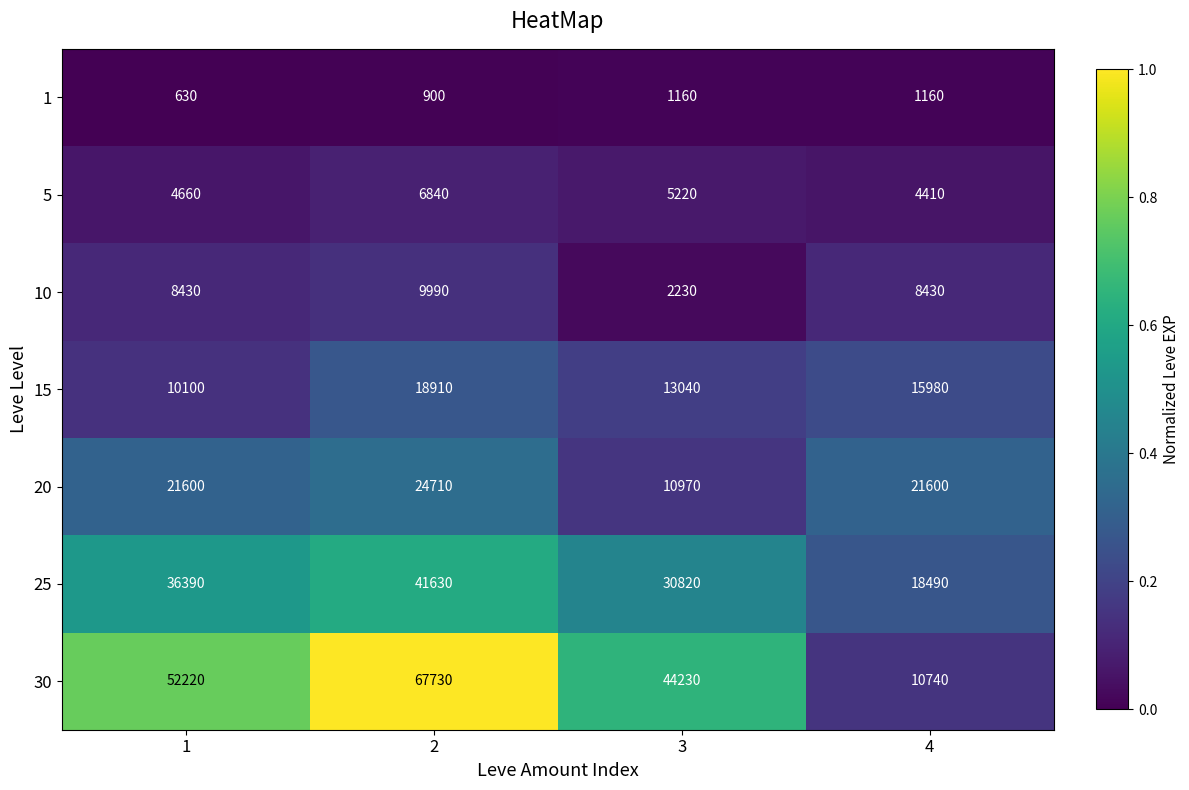

Which series has the widest spread of values?

30